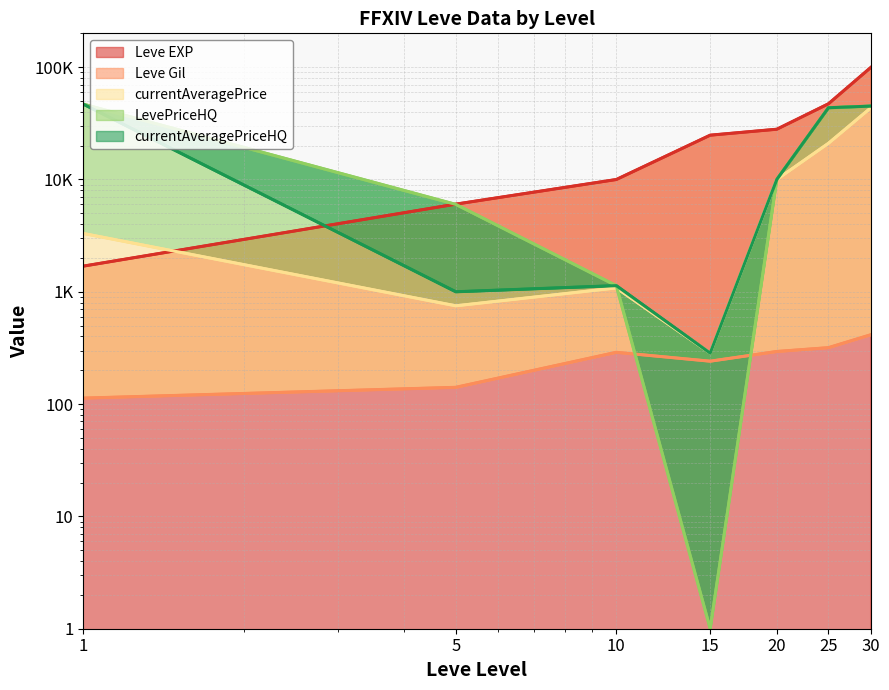

The Leve EXP series shows 43421 at 20. True or false?

False